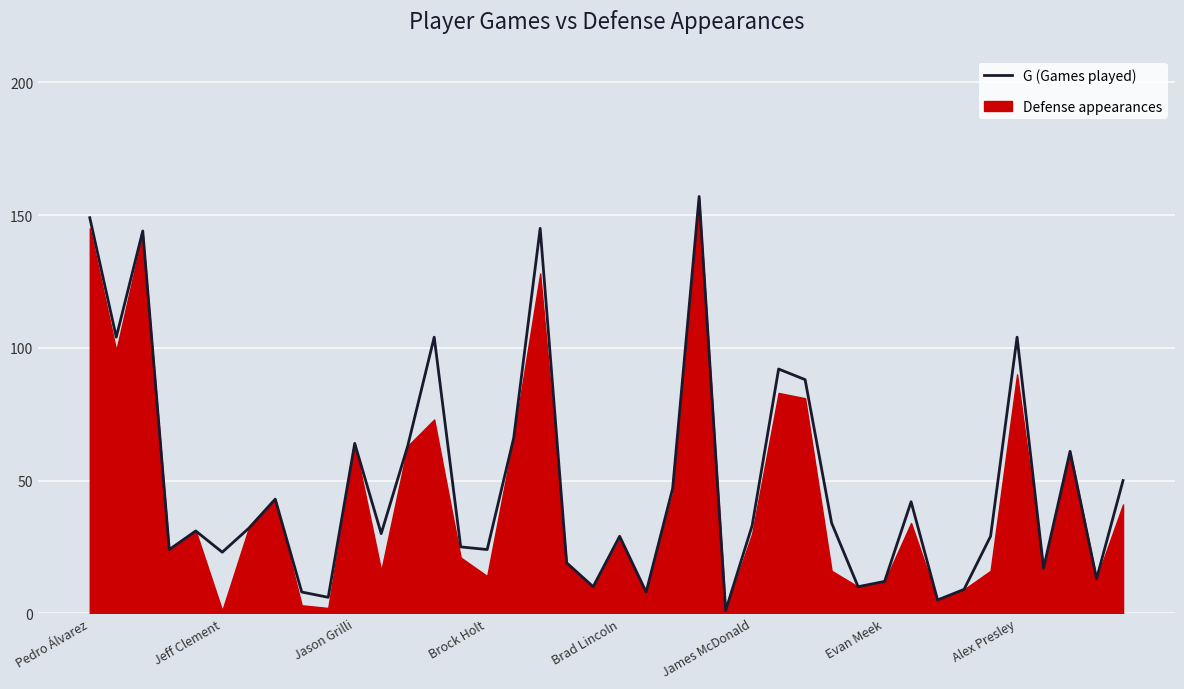

How many interior local valleys (lower than both neighbors) does the data have?

13